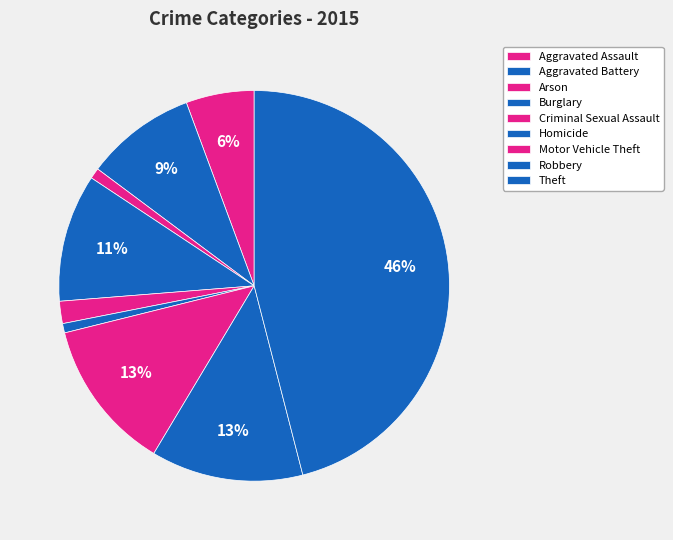

Which category has the smallest portion of the pie?

Homicide